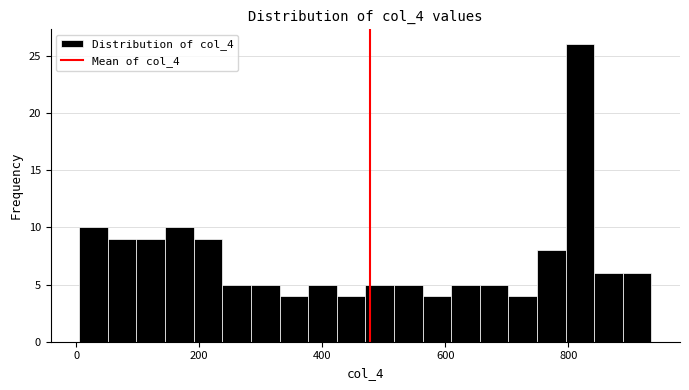

Read against the x-axis, roughly where is the centre of the tallest bar?

820